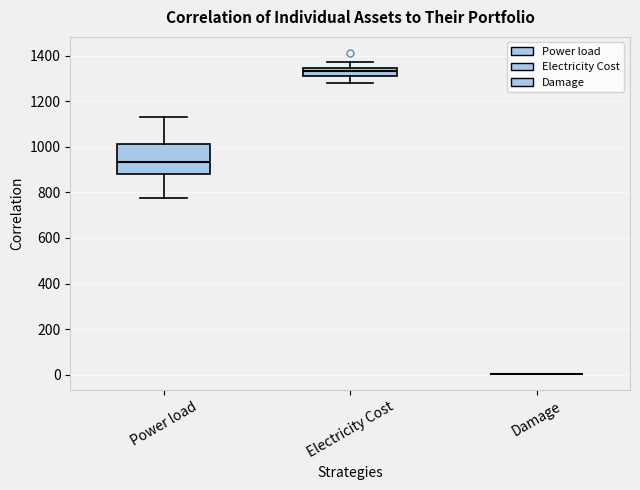

Reading left to right, transcribe this box plot: for each box, give where its median line is, the range the box spans, and where its two whiskers end, as read against the y-axis. The values are not printed on the chart, so give them approximately, as read against the axis.

Power load: median 940, box 880 to 1020, whiskers 780 to 1140
Electricity Cost: median 1340 (inside the box), box 1320 to 1340, whiskers 1280 to 1380
Damage: box collapsed to a line at 0, whiskers 0 to 0